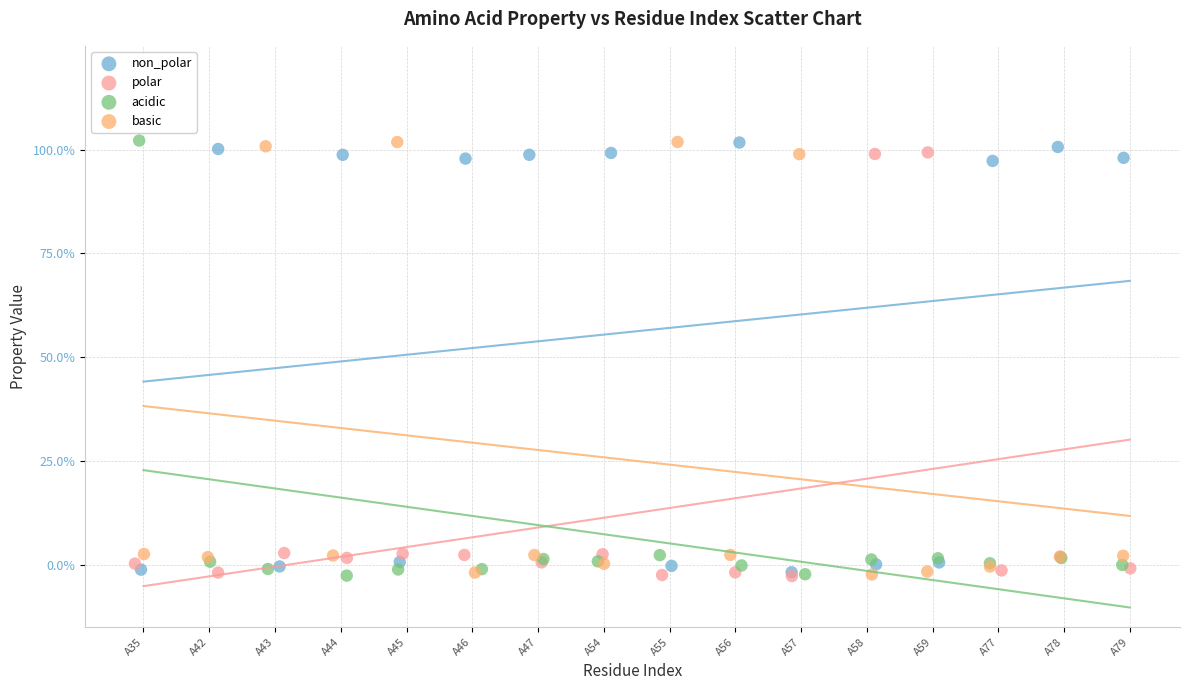

What are all the series names shown in the legend?

non_polar, polar, acidic, basic